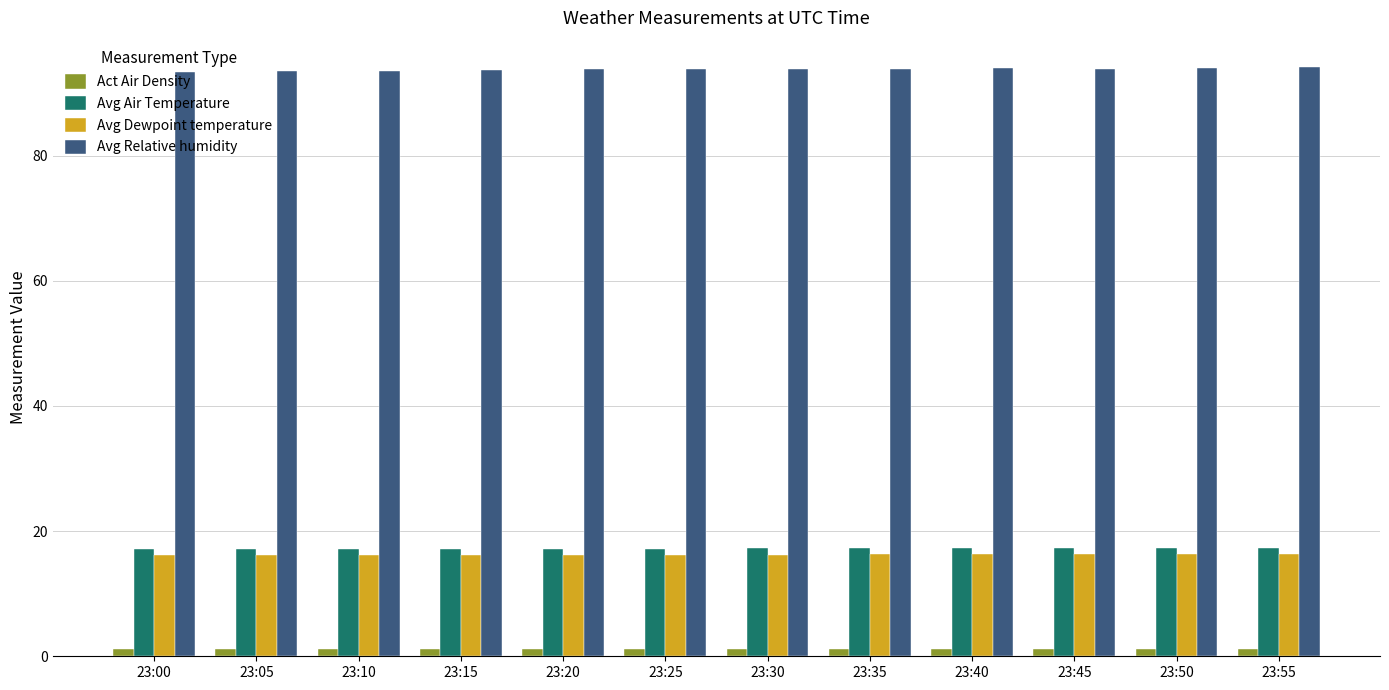

How many groups of bars are there?

12